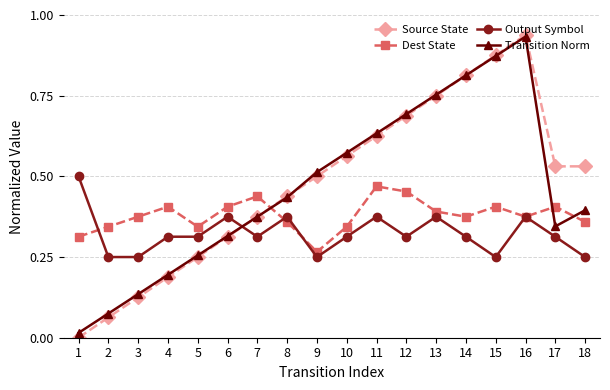

Which category has the highest value across all series?

16